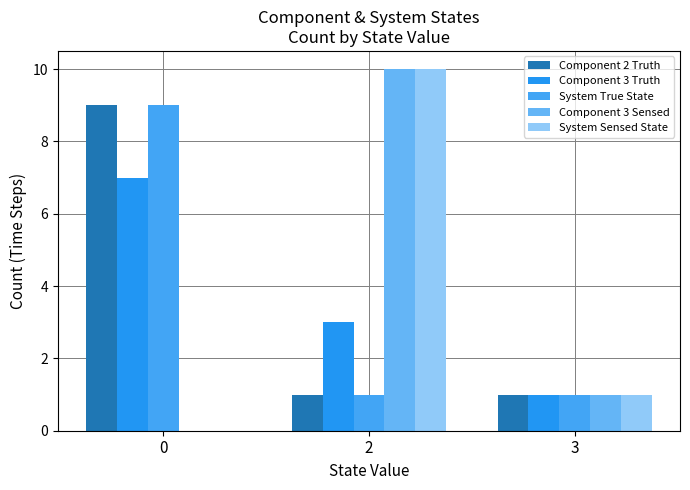

Rank the series by their maximum value, from highest to lowest.

Component 3 Sensed, System Sensed State, Component 2 Truth, System True State, Component 3 Truth